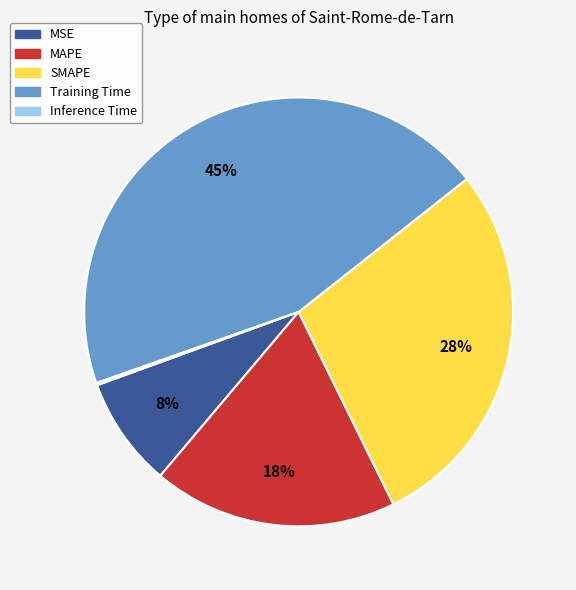

To the nearest percent, what portion does Training Time represent?

45%